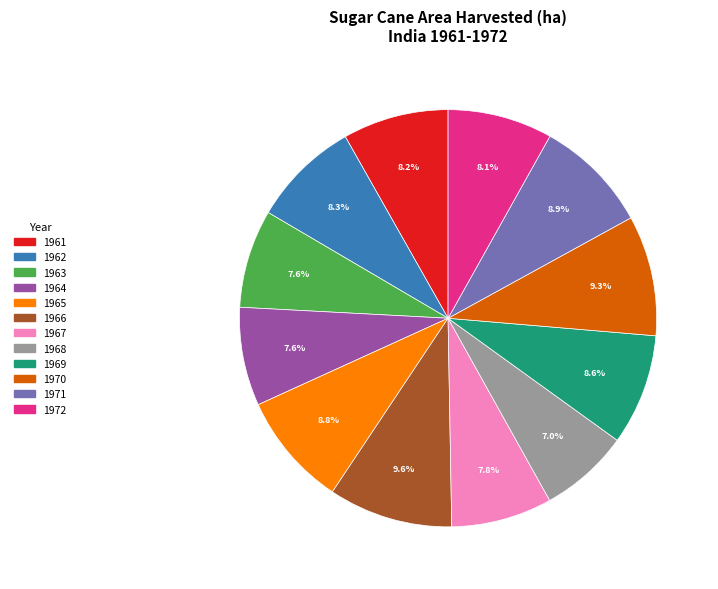

Which category has the smallest portion of the pie?

1968